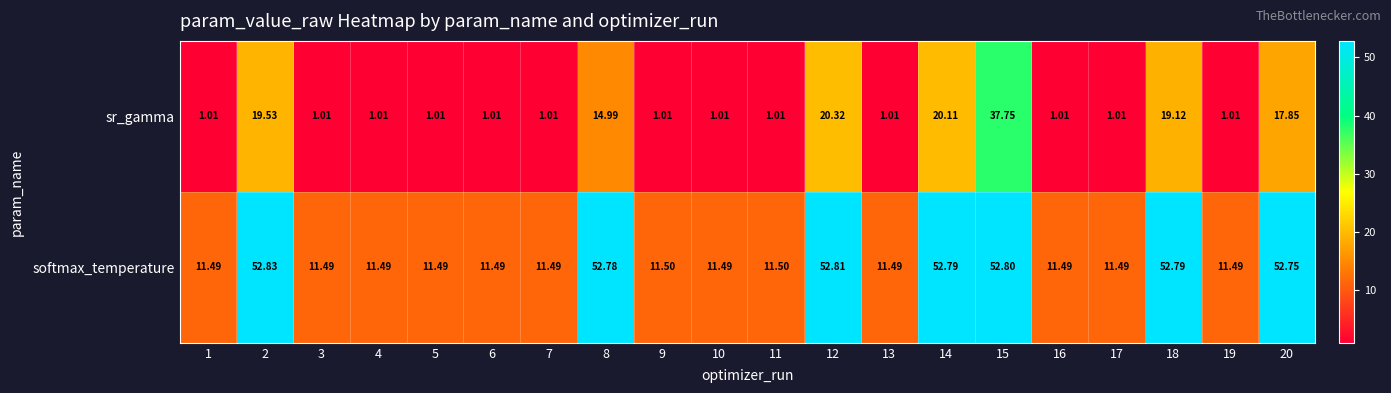

Which series has the largest range (max minus min)?

softmax_temperature